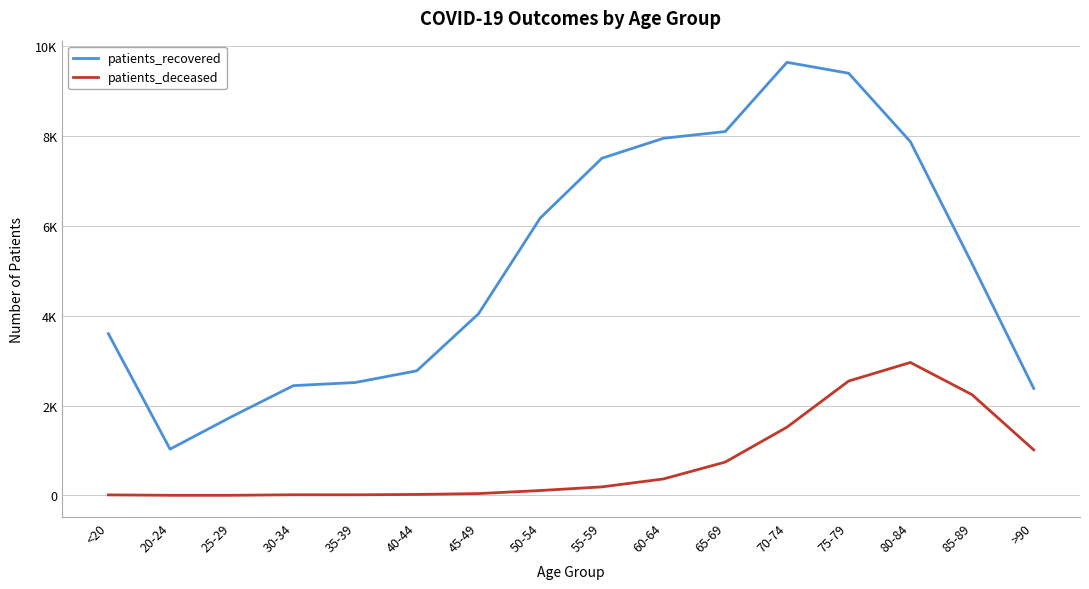

In patients_recovered, how many points are higher than both neighbors (excluding endpoints)?

1